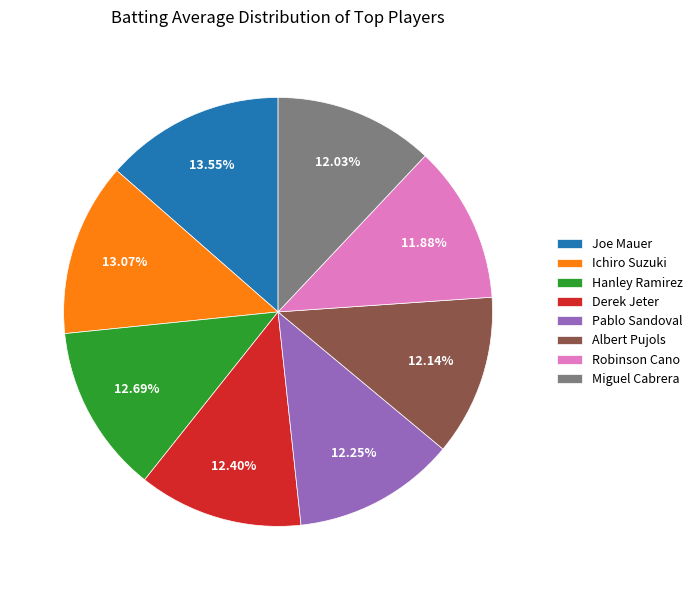

Is it true that Pablo Sandoval is 1% of the pie?

False